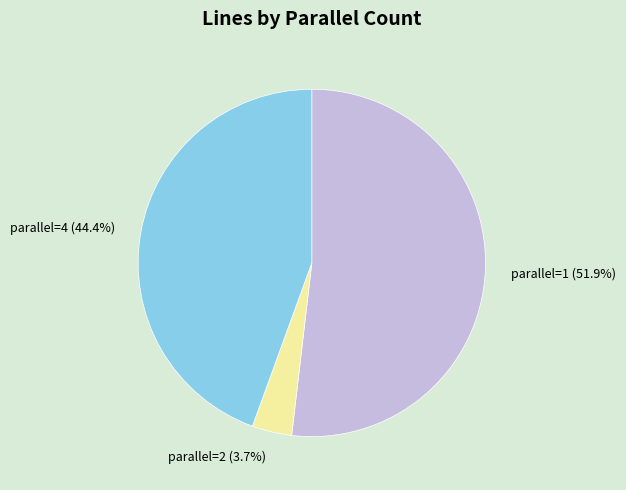

Is there a majority slice in this chart?

Yes